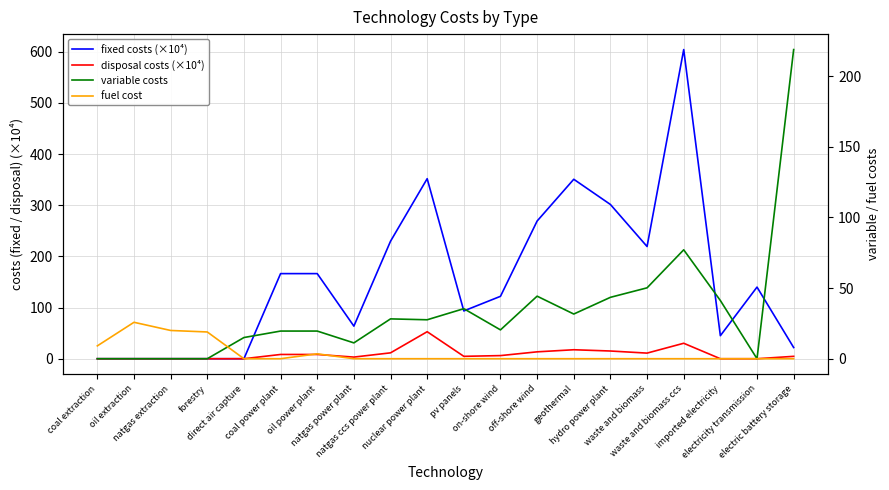

At which category is the sum across all series the highest?

waste and biomass ccs